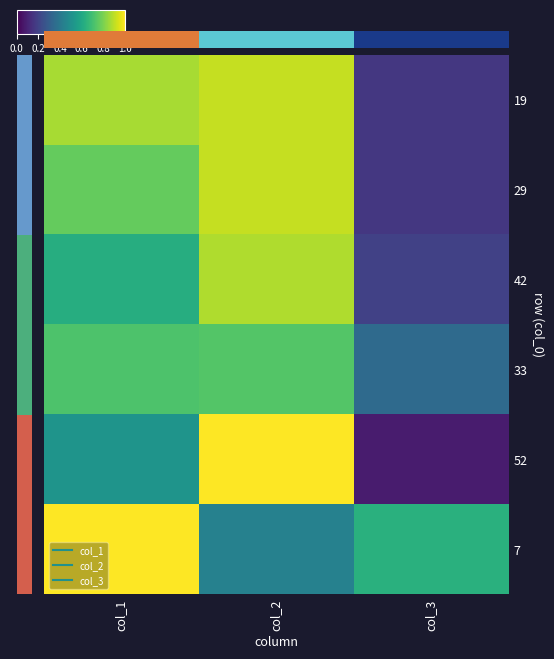

Which has a higher value, col_3 or col_2?

col_2